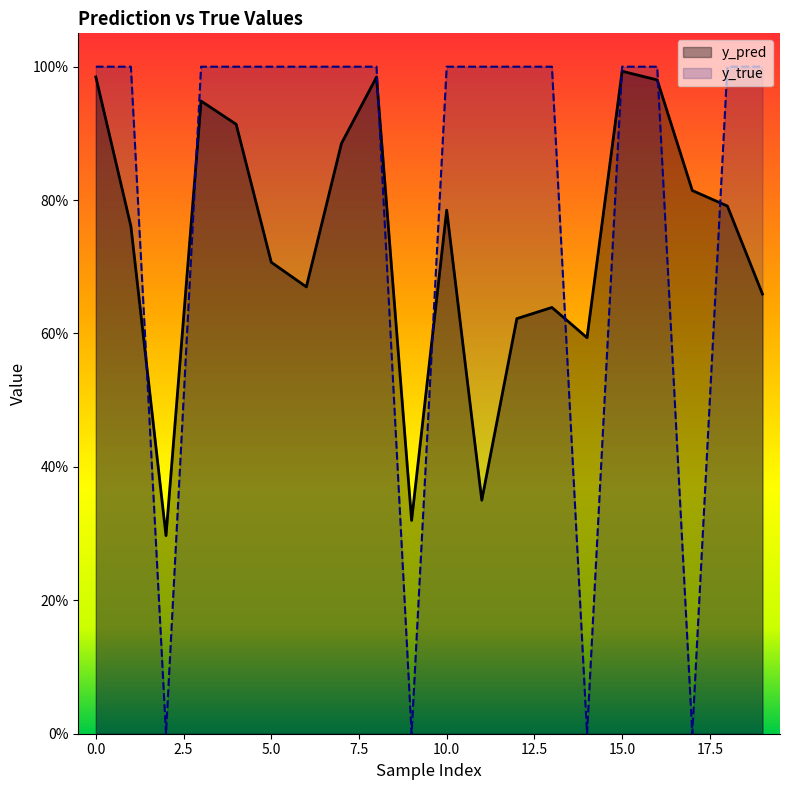

Is it true that y_pred equals 0.6 at 12?

True